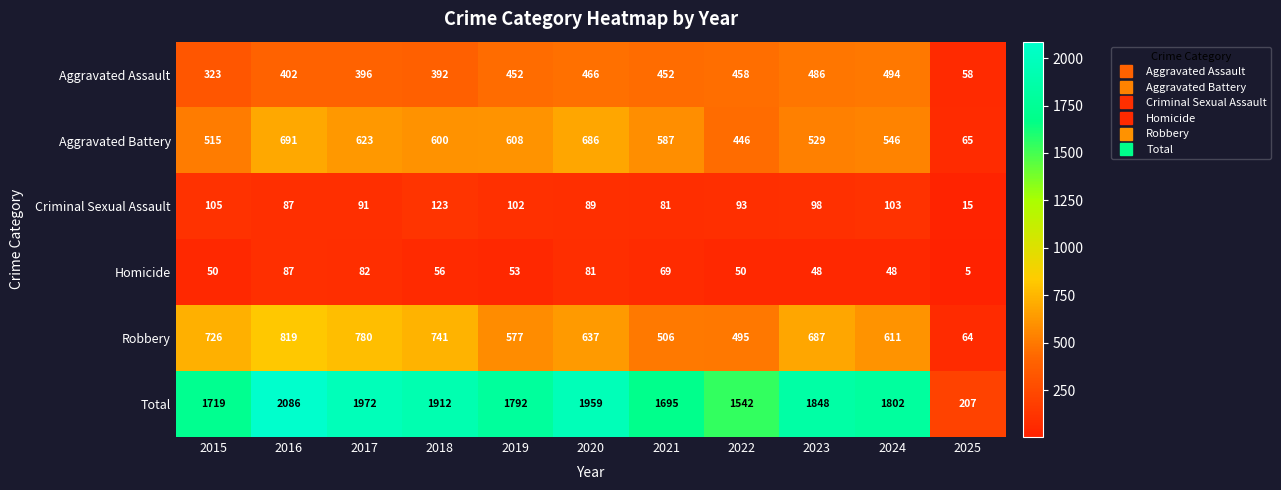

How many data points does each series have?

11